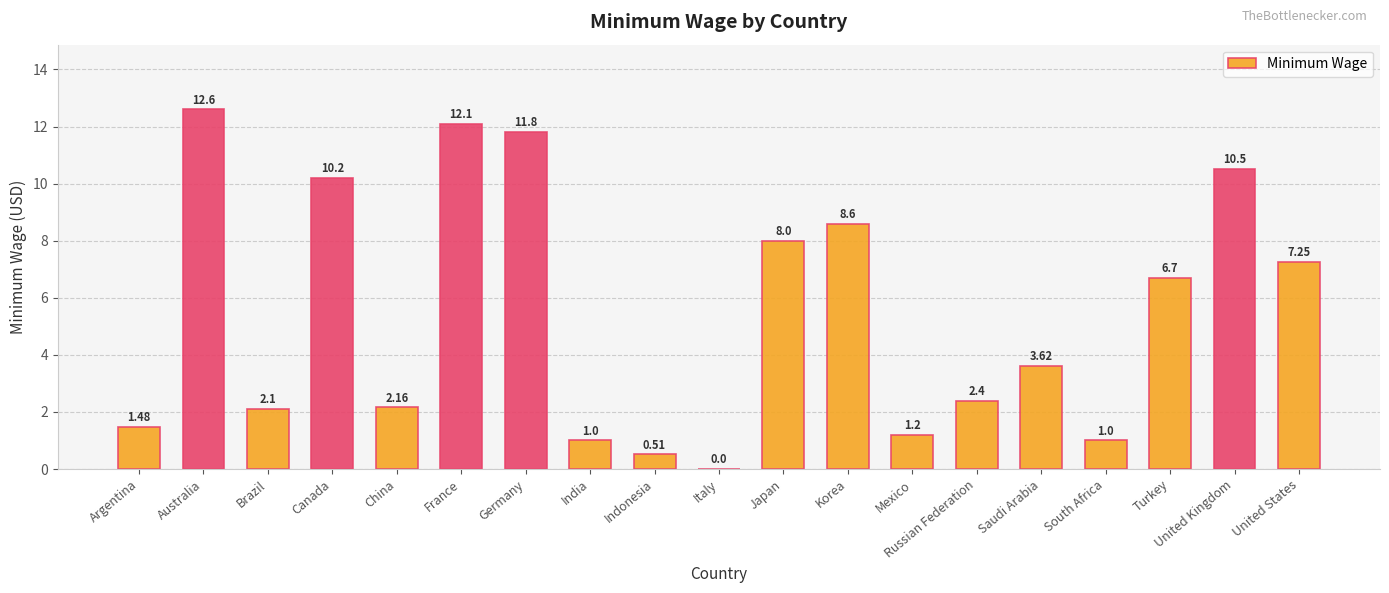

Are the bars horizontal?

No